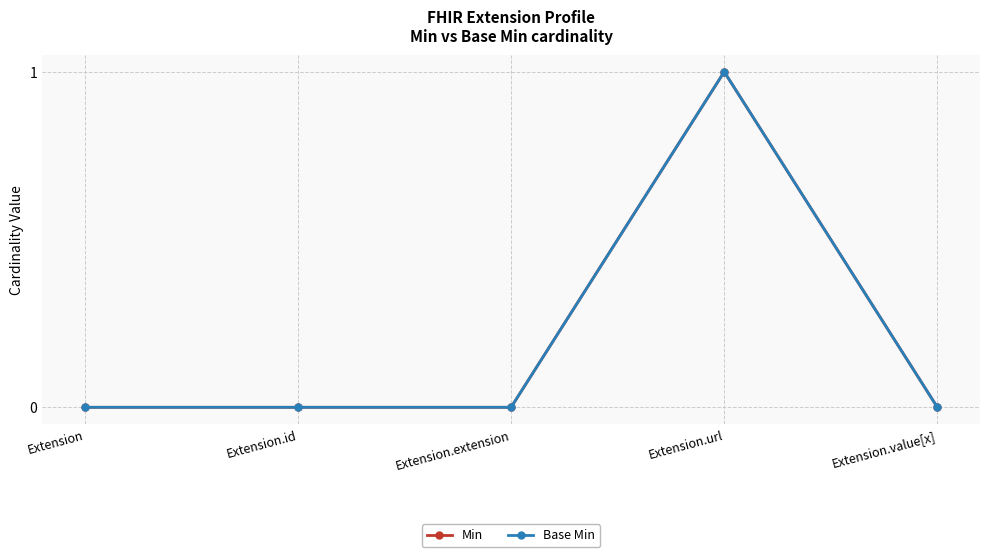

List the series in order of their peak value, highest first.

Min, Base Min